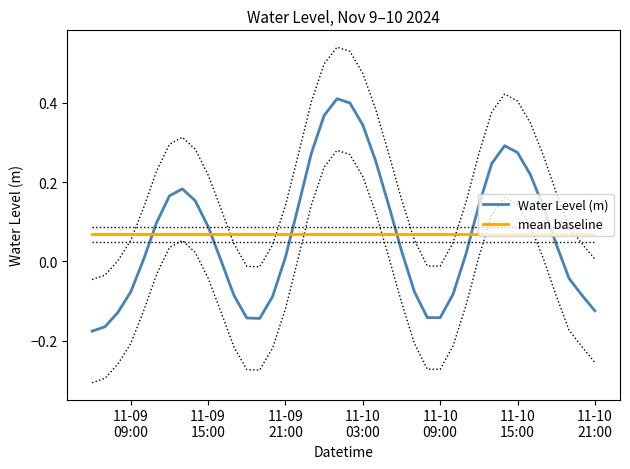

After their last crossing, which series has the higher values: mean baseline or Water Level (m)?

mean baseline